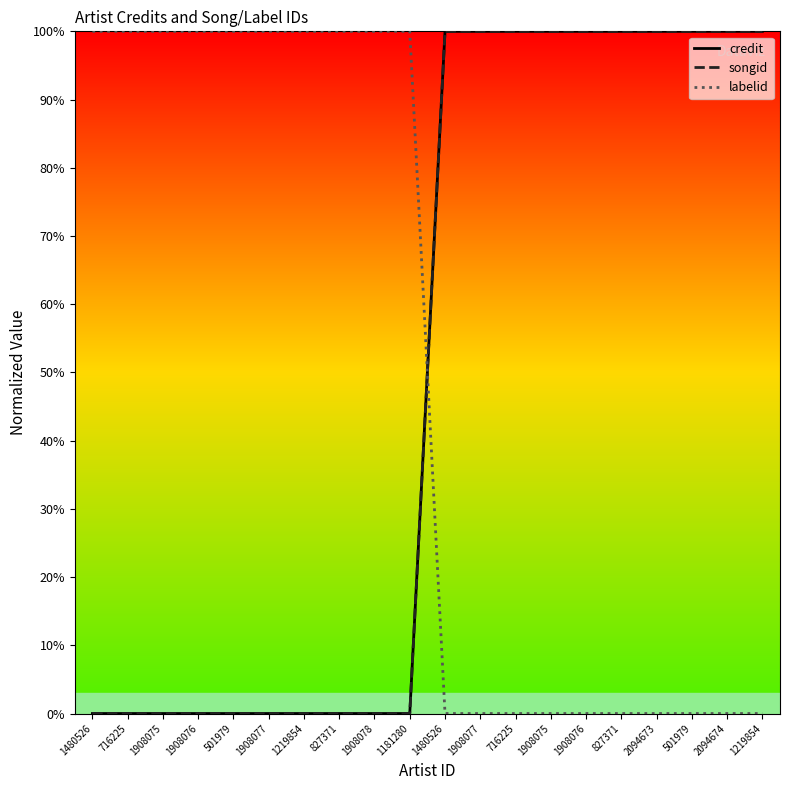

What is the average value of the songid series?

50